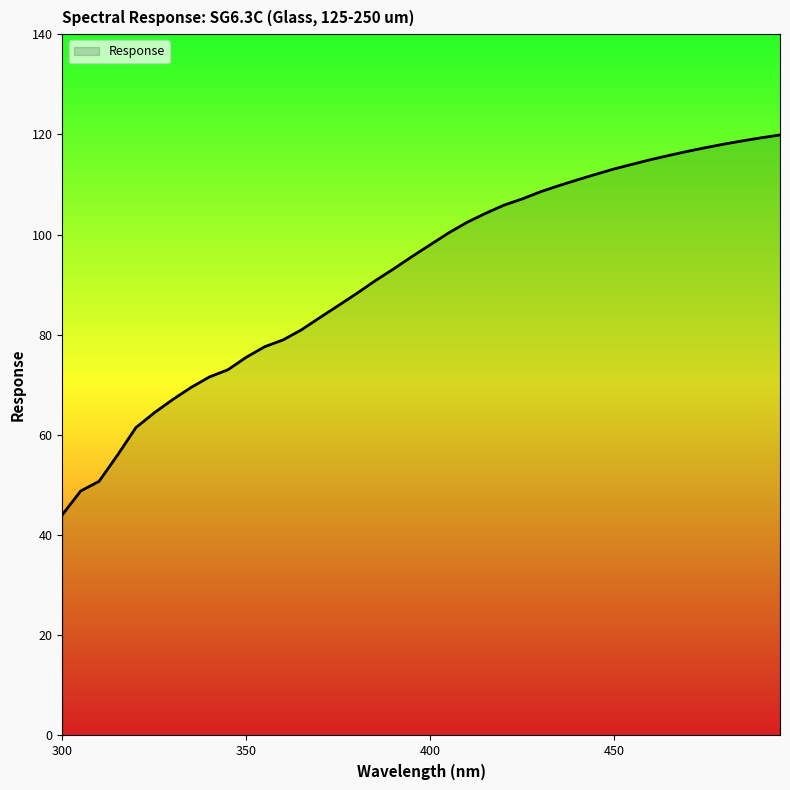

What is the difference between the maximum and minimum values?

75.8